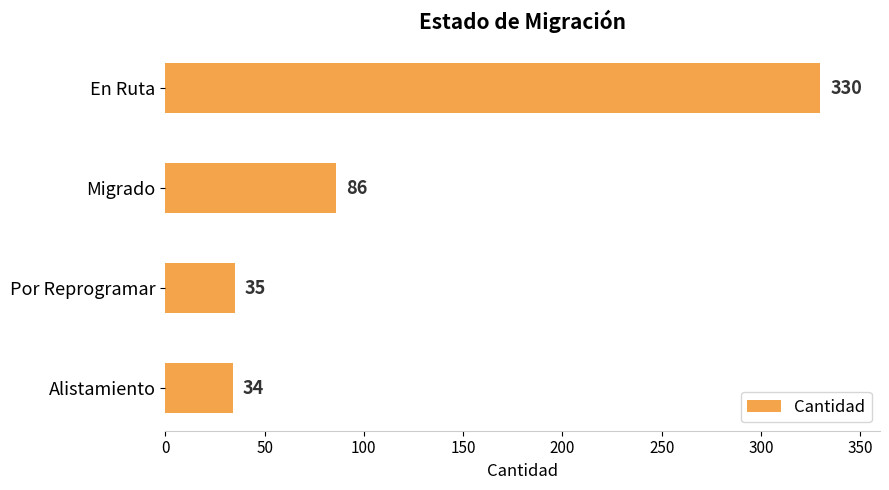

What is the ratio of the value at Migrado to the value at En Ruta?

0.3